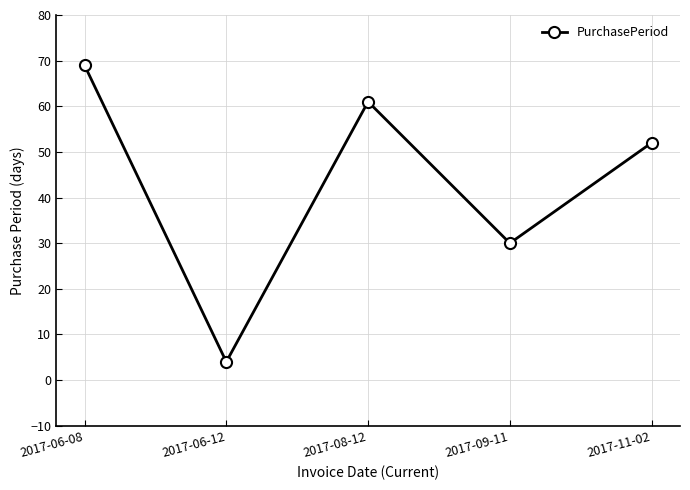

How many data points are less than 52?

2